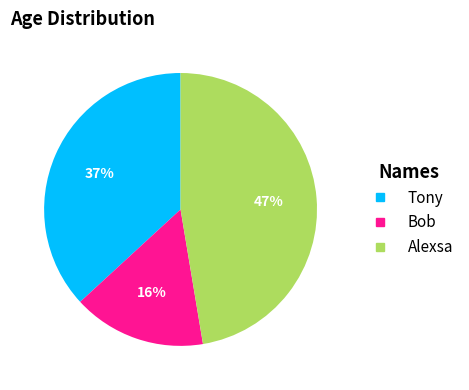

Approximately how many times larger is the value at Alexsa compared to Tony?

1.3